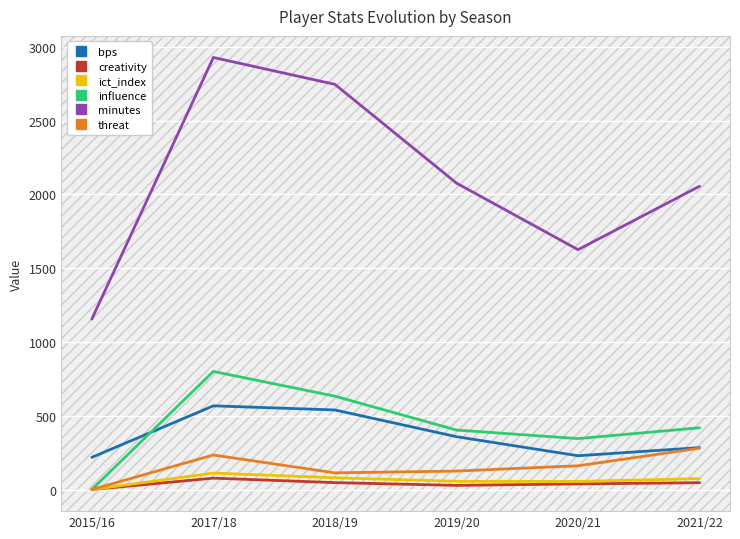

At which label does minutes reach its minimum?

2015/16